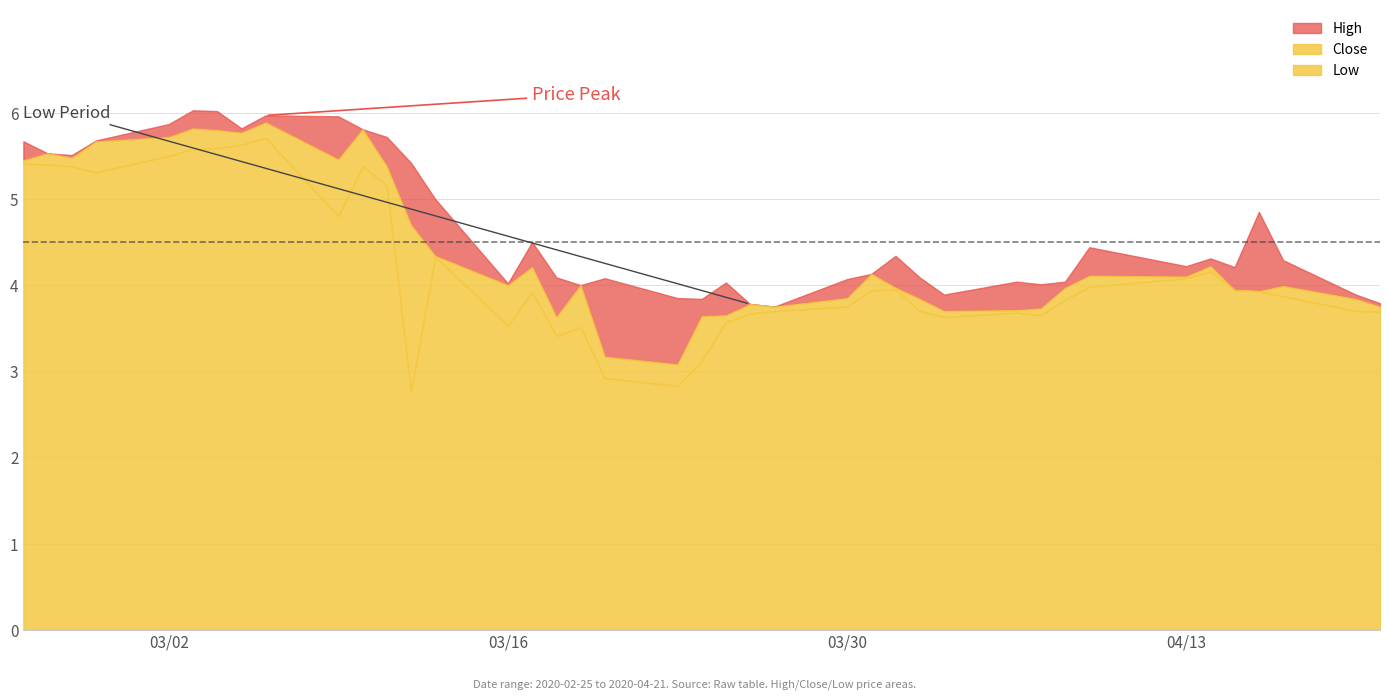

True or false: High and Low intersect in this chart.

False